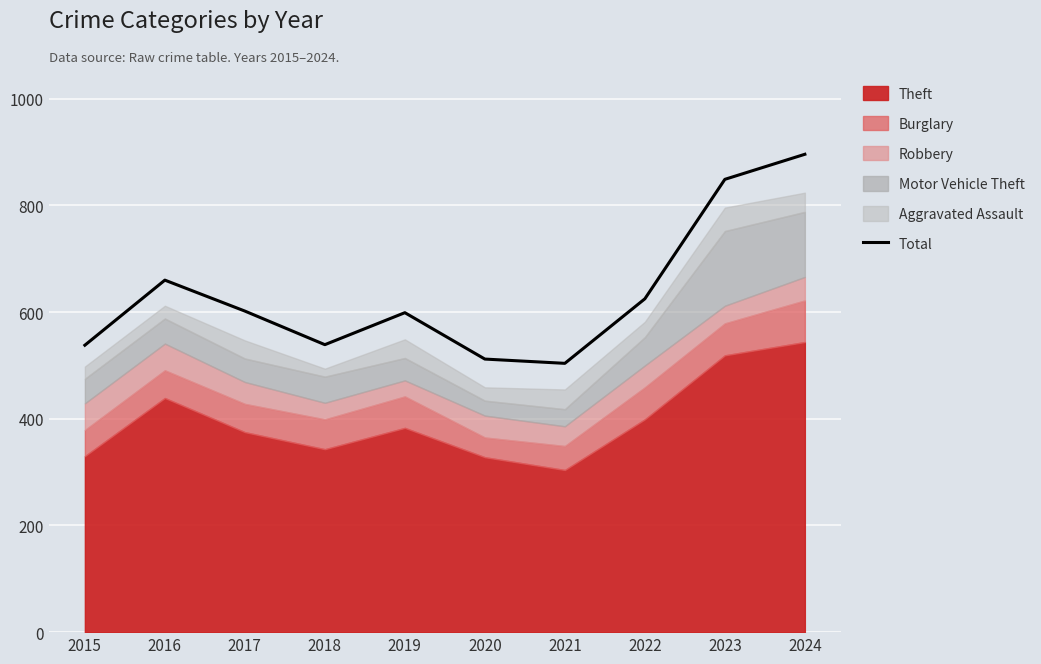

At which label is the value closest to 700?

2016